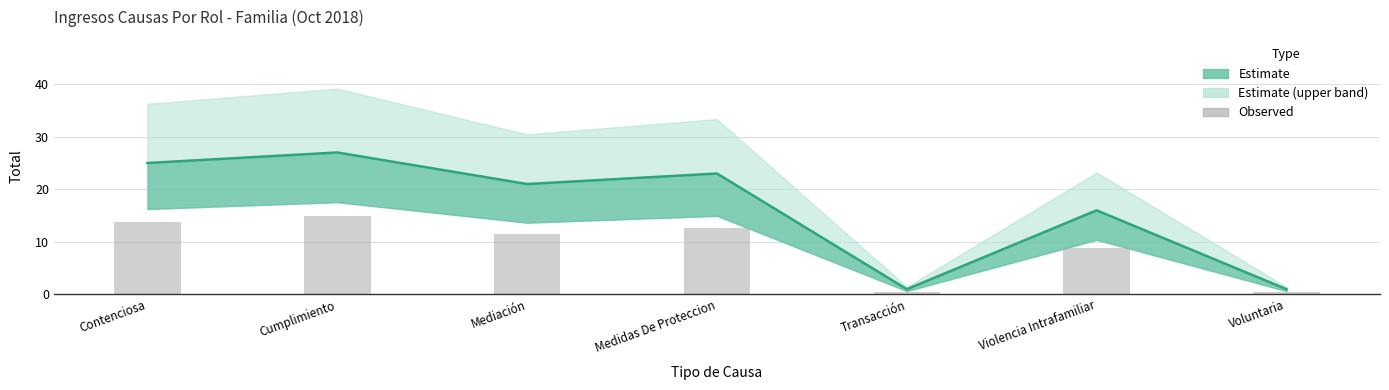

Rank the categories by value from highest to lowest.

Cumplimiento, Contenciosa, Medidas De Proteccion, Mediación, Violencia Intrafamiliar, Transacción, Voluntaria